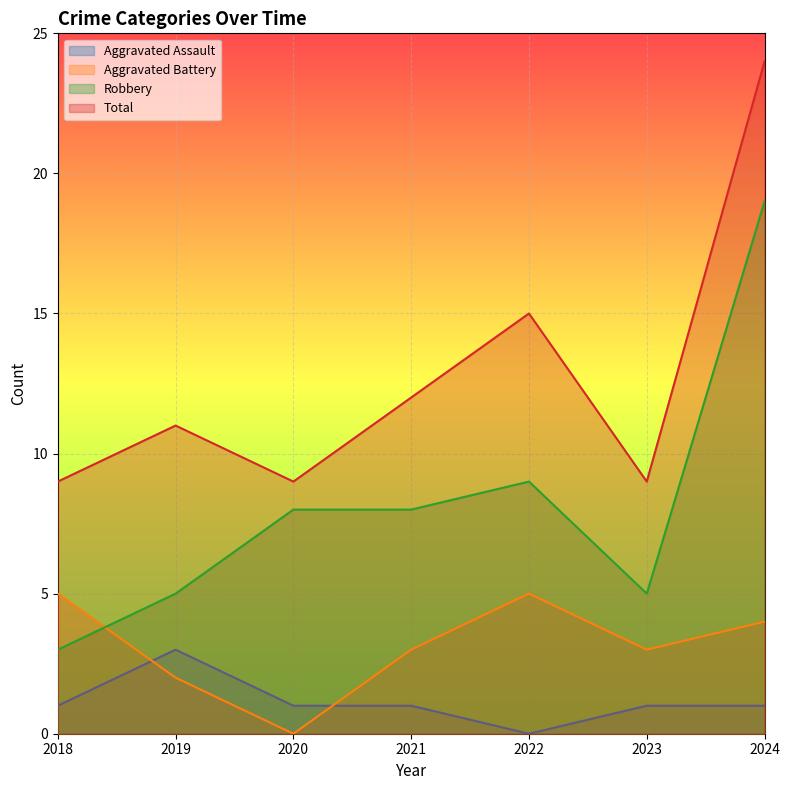

Which category has the lowest value across all series?

2022